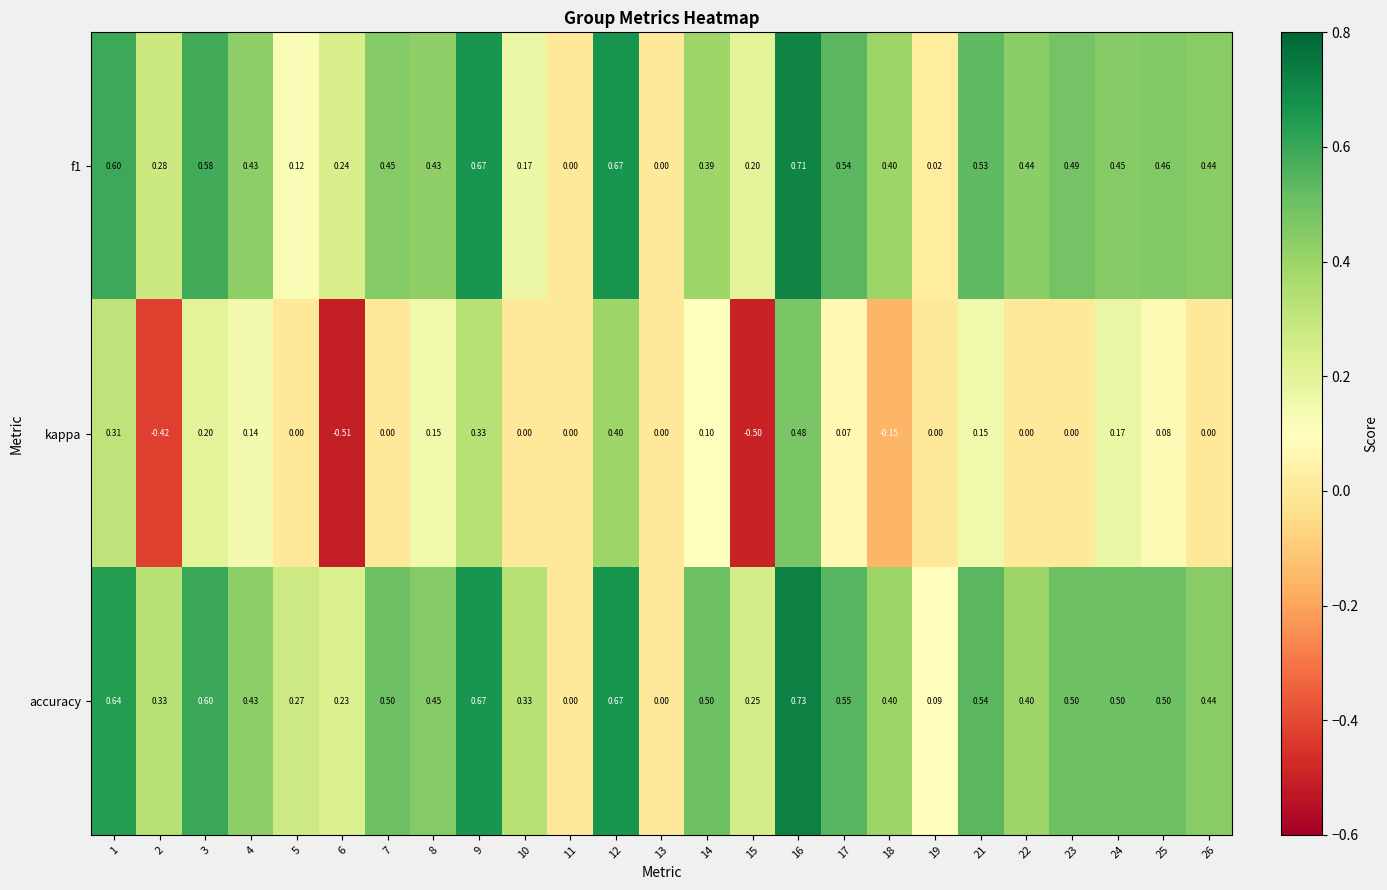

Which series has the largest total across all categories?

accuracy